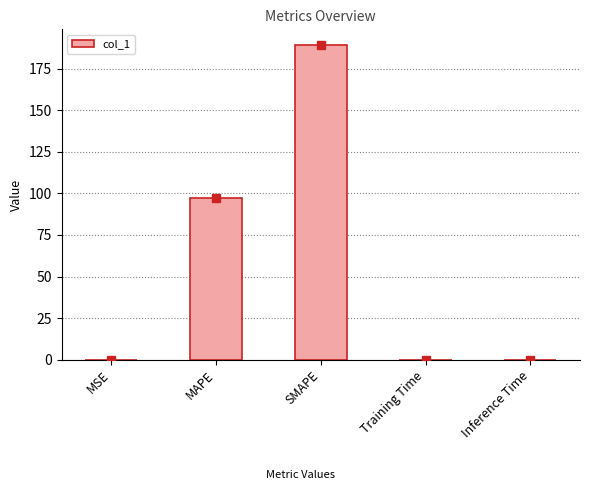

At which label is the value closest to 94?

MAPE